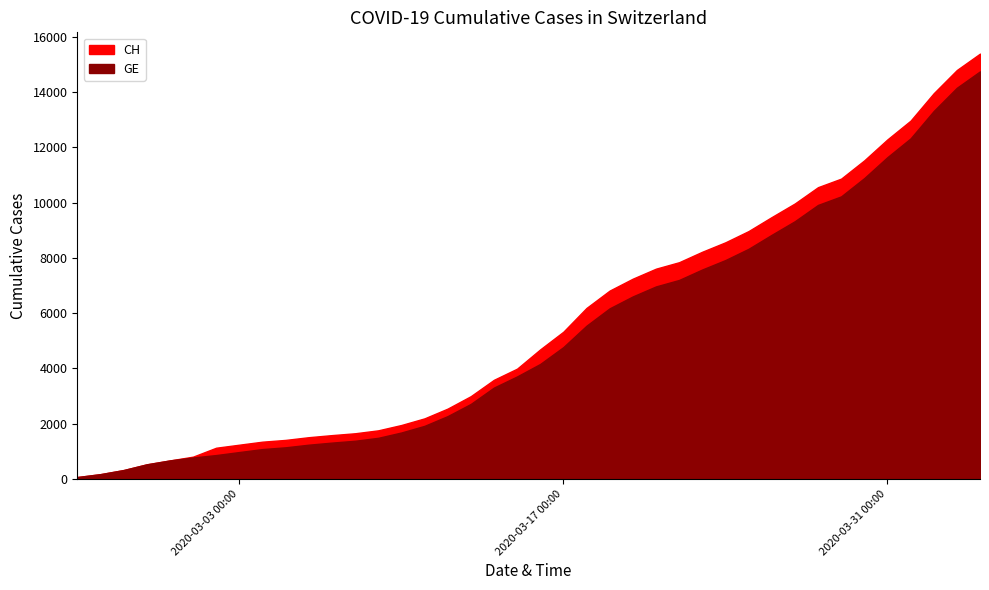

Reading left to right, extract all data points from this chart.

CH: 2020-02-25=72	2020-02-26=177	2020-02-27=325	2020-02-28=532	2020-02-29=673	2020-03-01=810	2020-03-02=1133	2020-03-03=1243	2020-03-04=1352	2020-03-05=1416	2020-03-06=1514	2020-03-07=1589	2020-03-08=1656	2020-03-09=1762	2020-03-10=1955	2020-03-11=2195	2020-03-12=2548	2020-03-13=2998	2020-03-14=3590	2020-03-15=3993	2020-03-16=4691	2020-03-17=5330	2020-03-18=6190	2020-03-19=6818	2020-03-20=7249	2020-03-21=7610	2020-03-22=7844	2020-03-23=8223	2020-03-24=8564	2020-03-25=8970	2020-03-26=9477	2020-03-27=9969	2020-03-28=10558	2020-03-29=10867	2020-03-30=11529	2020-03-31=12287	2020-04-01=12965	2020-04-02=13957	2020-04-03=14797	2020-04-04=15390
GE: 2020-02-25=72	2020-02-26=177	2020-02-27=325	2020-02-28=532	2020-02-29=673	2020-03-01=780	2020-03-02=868	2020-03-03=977	2020-03-04=1084	2020-03-05=1148	2020-03-06=1243	2020-03-07=1318	2020-03-08=1385	2020-03-09=1491	2020-03-10=1684	2020-03-11=1924	2020-03-12=2277	2020-03-13=2717	2020-03-14=3309	2020-03-15=3712	2020-03-16=4164	2020-03-17=4773	2020-03-18=5548	2020-03-19=6176	2020-03-20=6607	2020-03-21=6968	2020-03-22=7202	2020-03-23=7581	2020-03-24=7922	2020-03-25=8328	2020-03-26=8835	2020-03-27=9327	2020-03-28=9916	2020-03-29=10225	2020-03-30=10887	2020-03-31=11645	2020-04-01=12323	2020-04-02=13315	2020-04-03=14155	2020-04-04=14748